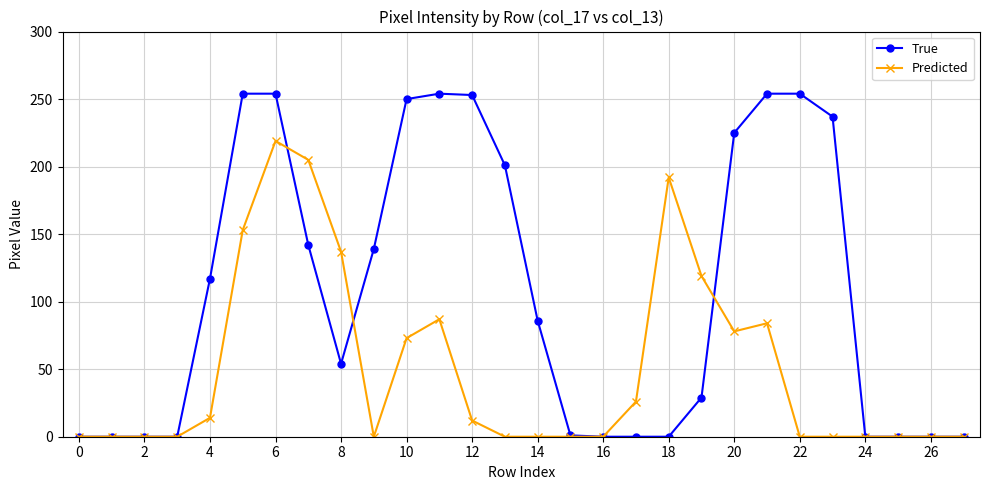

What is the maximum value for True?

254